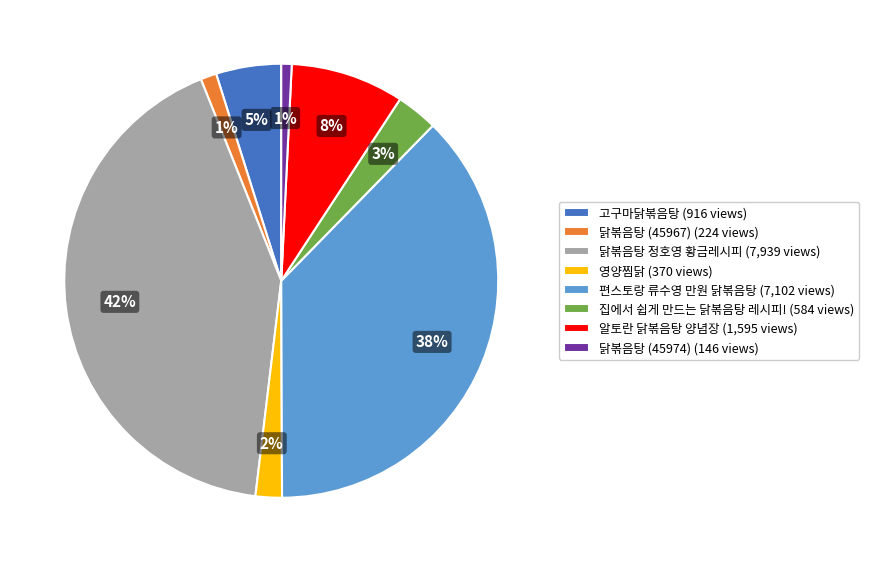

Is it true that 닭볶음탕 (45974) is 1% of the pie?

True